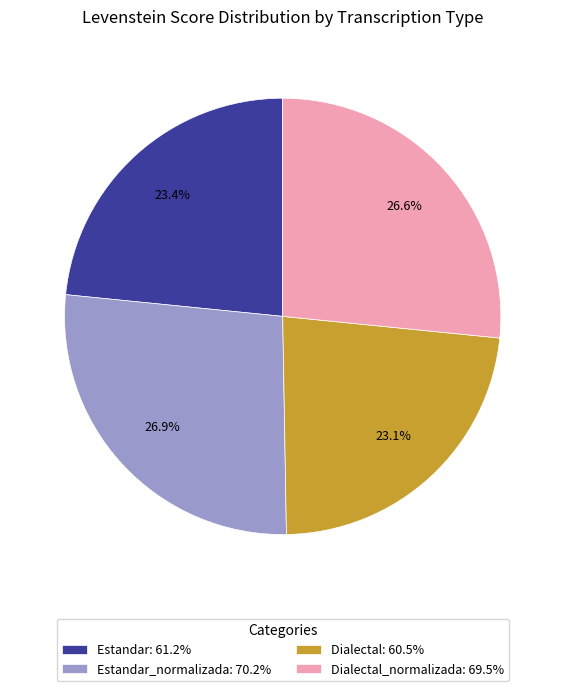

Does Estandar_normalizada: 70.2% account for over 50% of the chart?

No